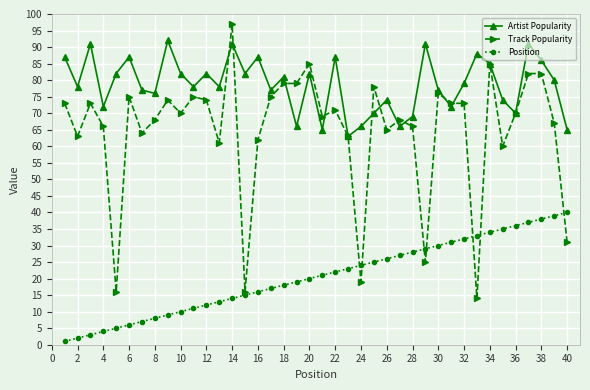

Reading left to right, transcribe all the data shown in this chart.

Artist Popularity: 87	78	91	72	82	87	77	76	92	82	78	82	78	91	82	87	77	81	66	82	65	87	63	66	70	74	66	69	91	77	72	79	88	85	74	70	91	86	80	65
Track Popularity: 73	63	73	66	16	75	64	68	74	70	75	74	61	97	16	62	75	79	79	85	69	71	63	19	78	65	68	66	25	76	73	73	14	85	60	70	82	82	67	31
Position: 1	2	3	4	5	6	7	8	9	10	11	12	13	14	15	16	17	18	19	20	21	22	23	24	25	26	27	28	29	30	31	32	33	34	35	36	37	38	39	40